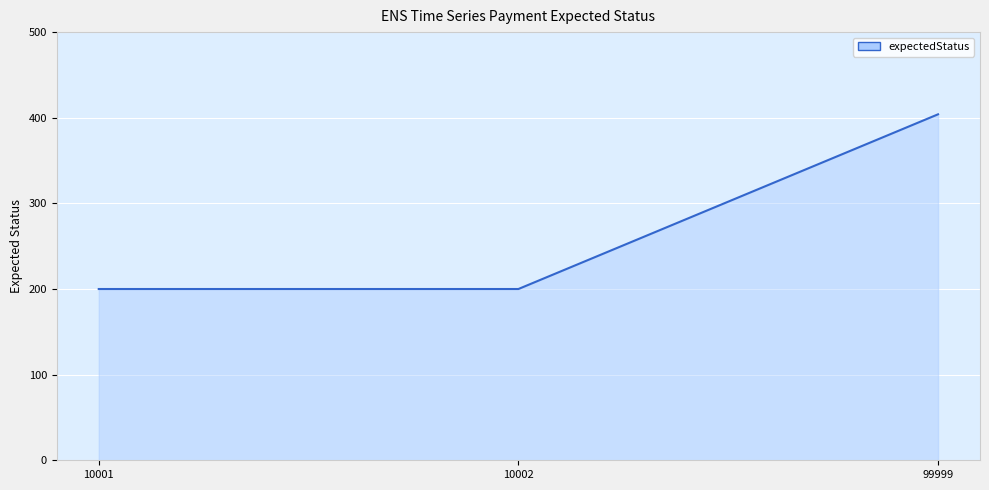

Which label corresponds to the largest value in the chart?

99999